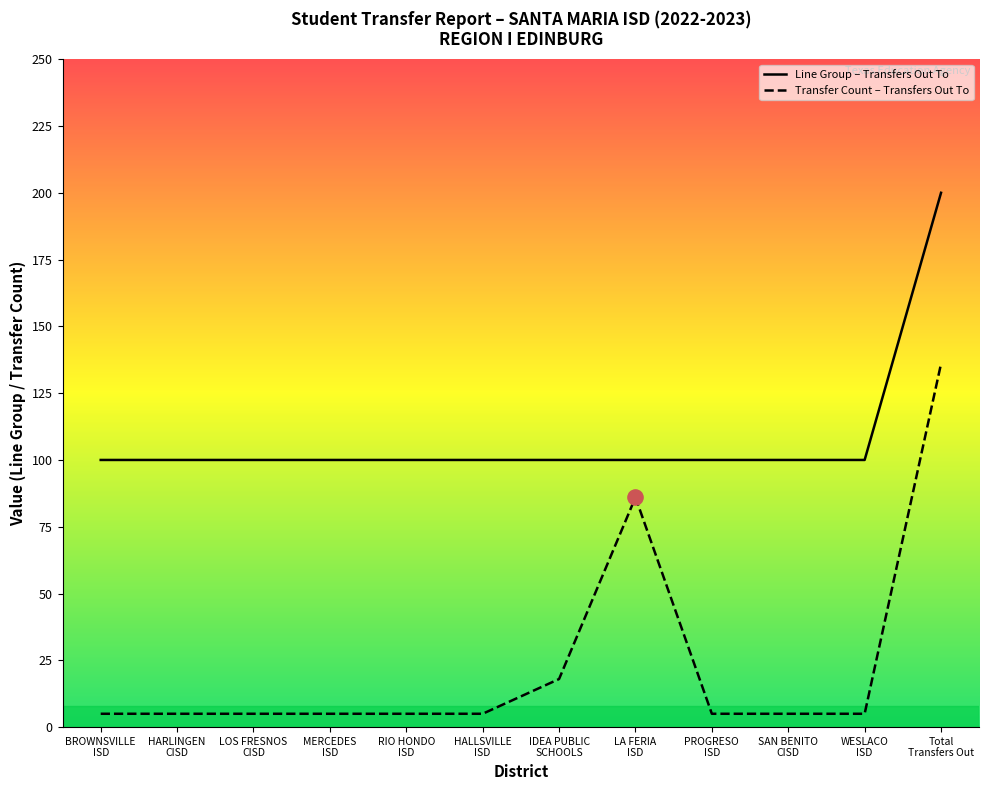

What is the total value across all series at WESLACO
ISD?

105